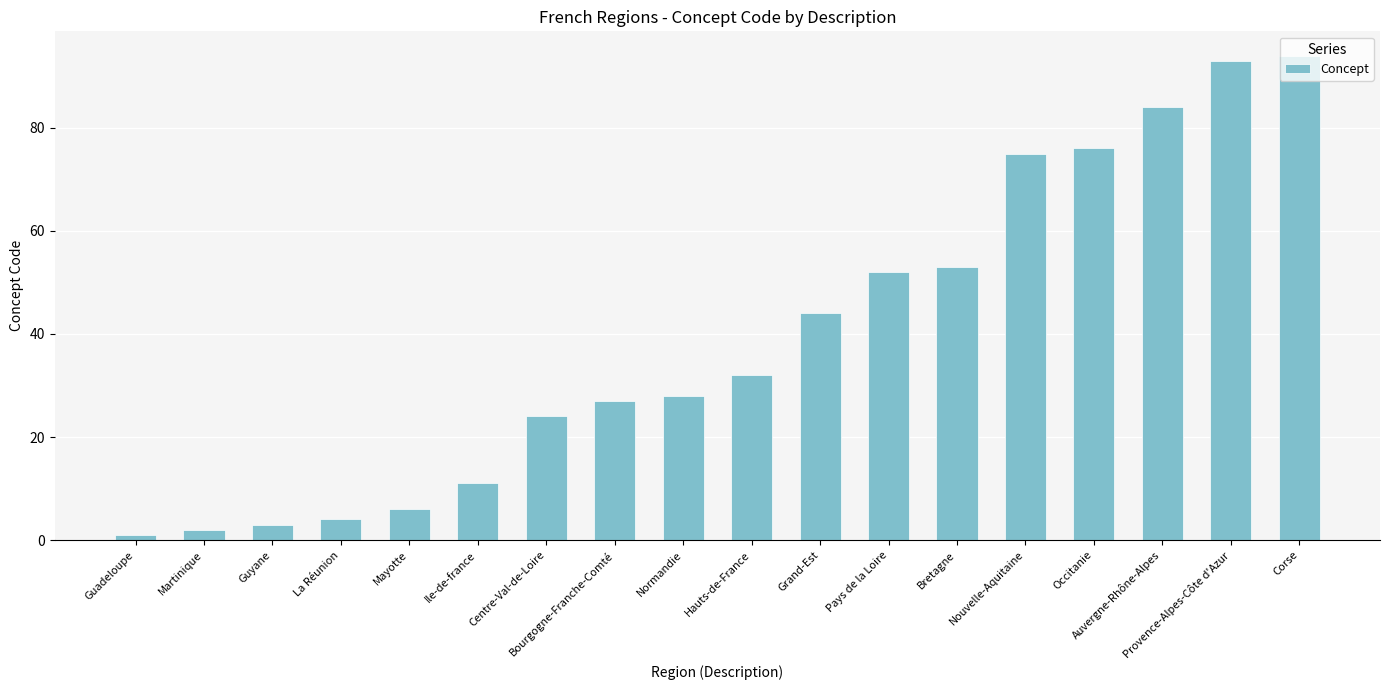

What is the maximum value shown in the chart?

94